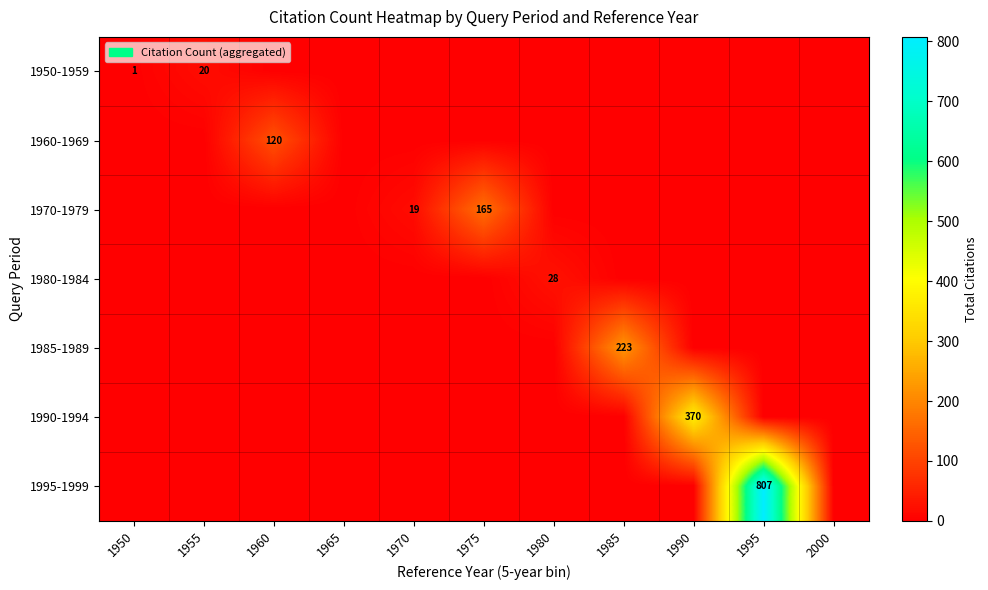

The 1960-1969 series shows 120 at 1960. True or false?

True